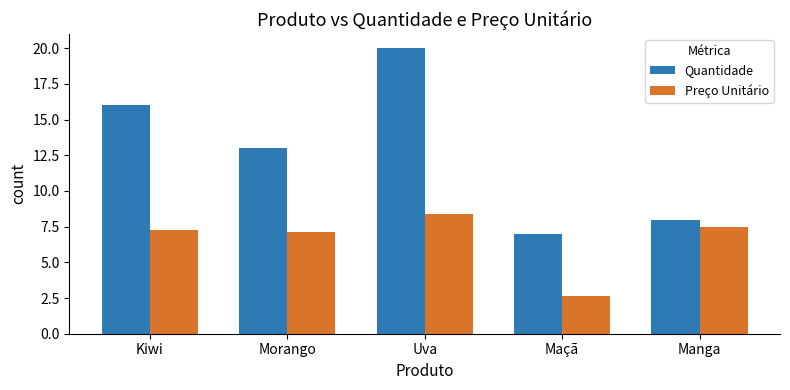

What are all the series names shown in the legend?

Quantidade, Preço Unitário